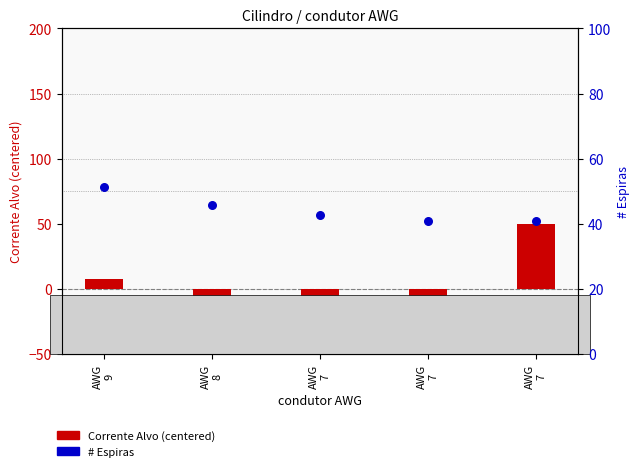

Which series reaches the minimum Y coordinate?

Corrente Alvo (centered)